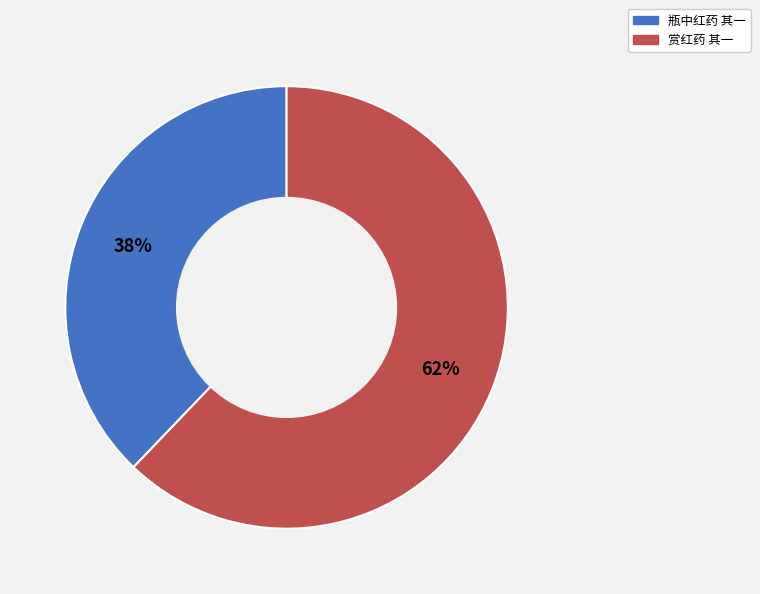

Between 赏红药 其一 and 瓶中红药 其一, which is larger?

赏红药 其一